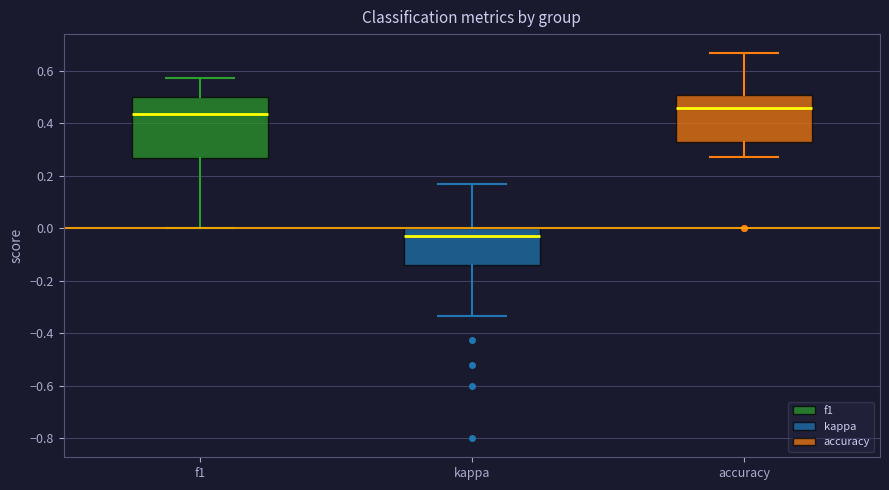

Which box has the highest median line?

accuracy